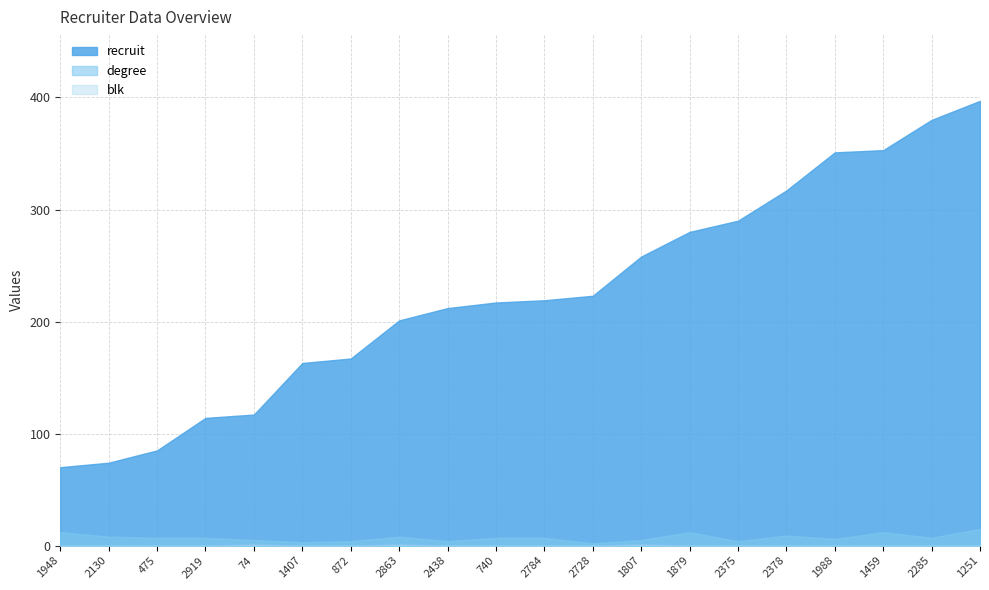

Which category has the highest value in the recruit series?

1251